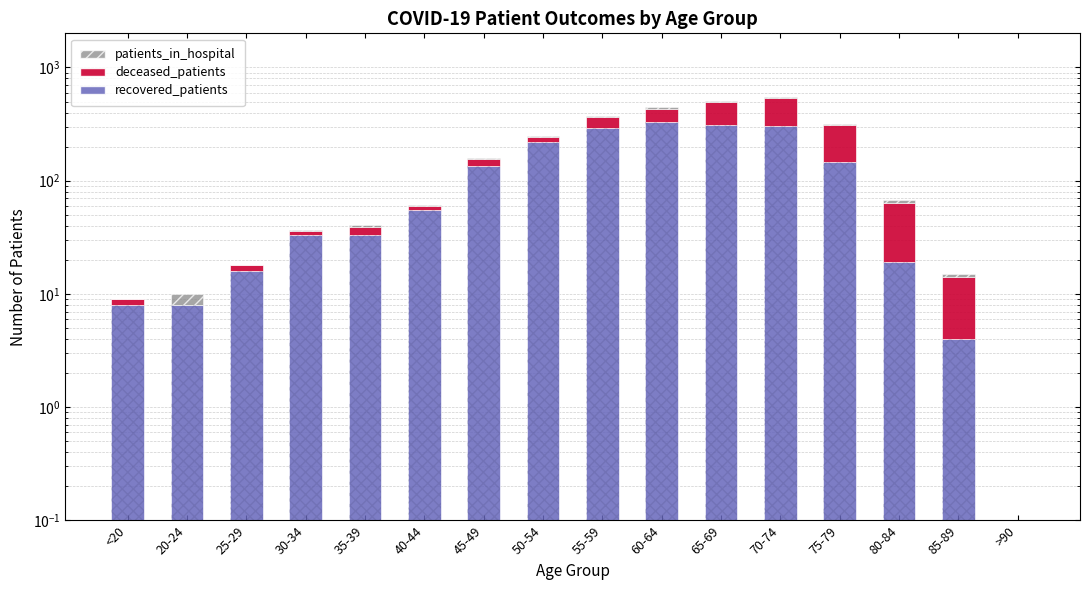

What are all the series names shown in the legend?

recovered_patients, deceased_patients, patients_in_hospital